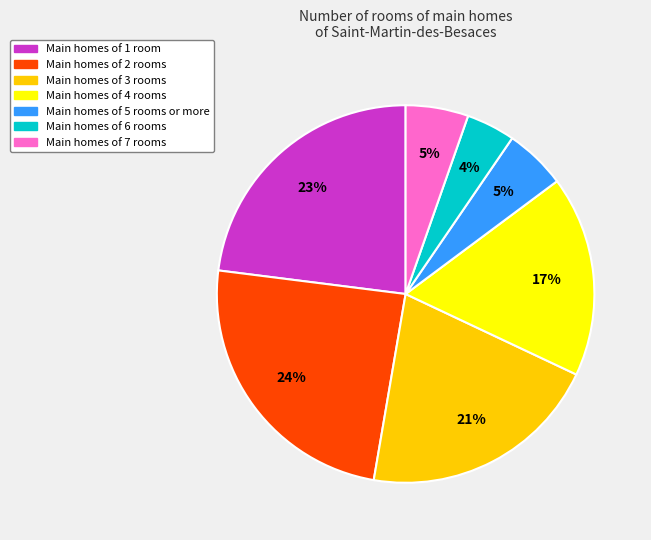

Is there a majority slice in this chart?

No